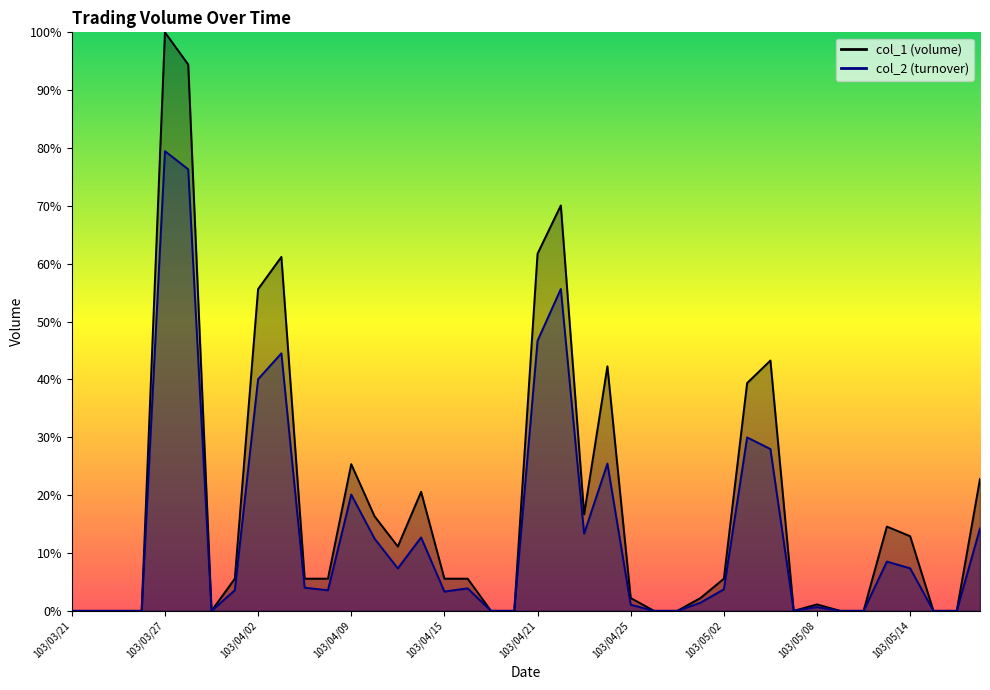

How many lines are shown in the chart?

2